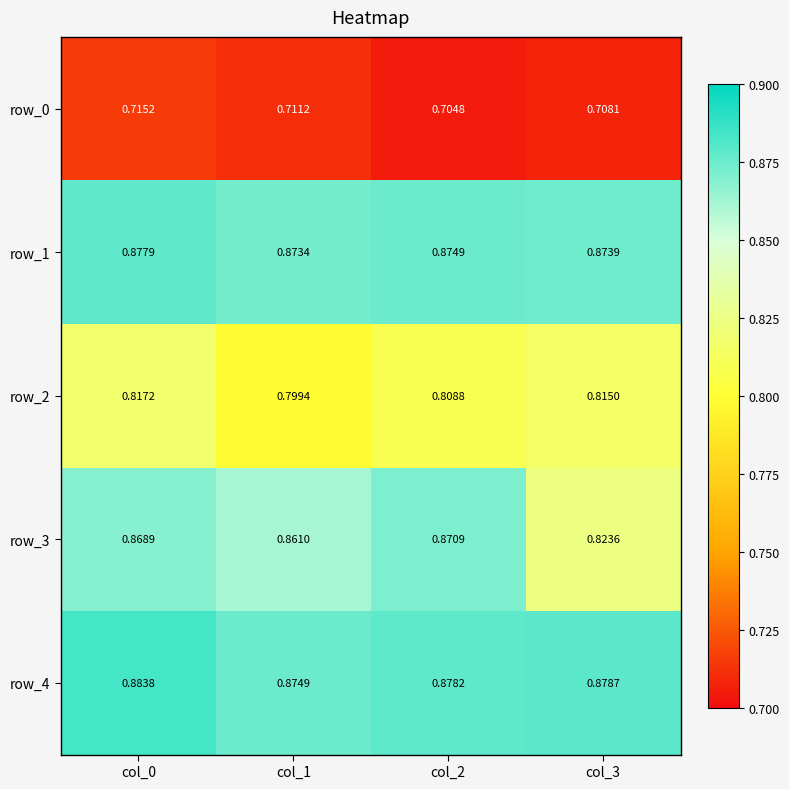

Which category has the highest value in the row_3 series?

col_2